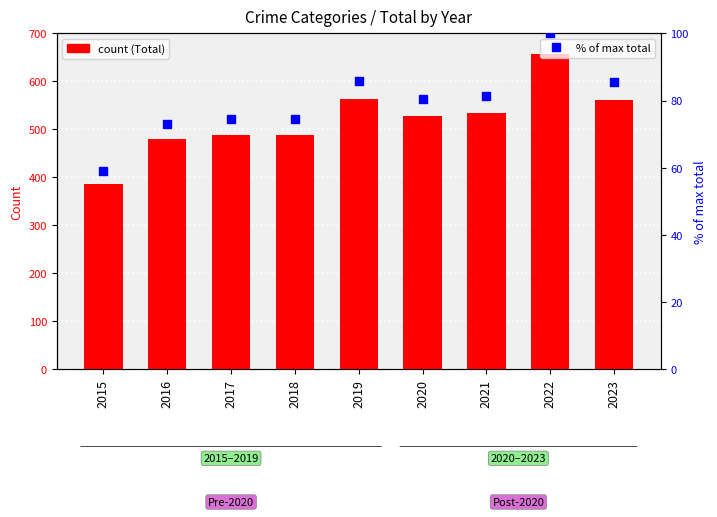

Which series contains the lowest Y value?

% of max total